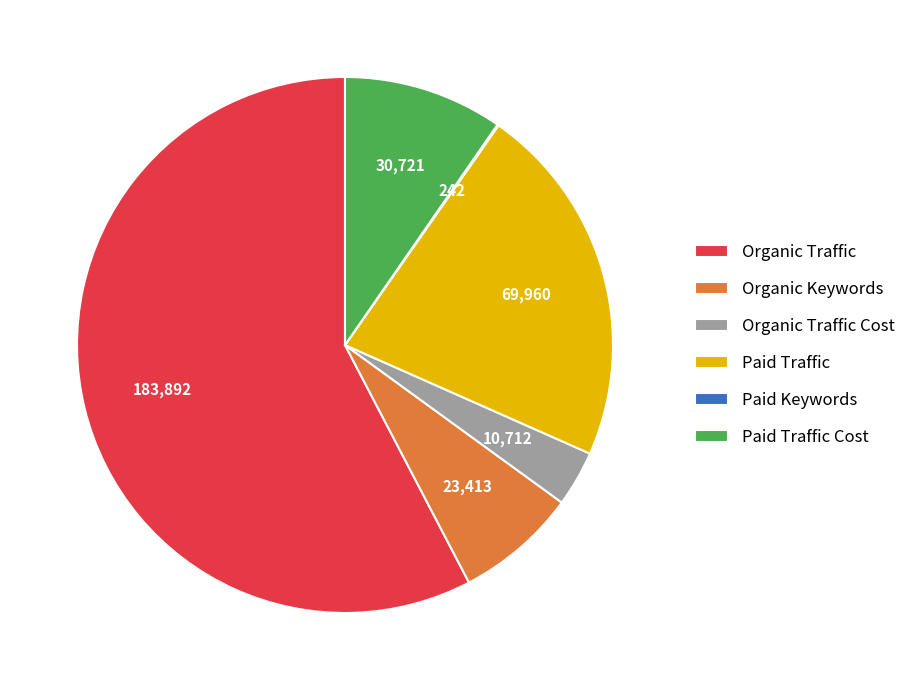

Which slice is the largest?

Organic Traffic